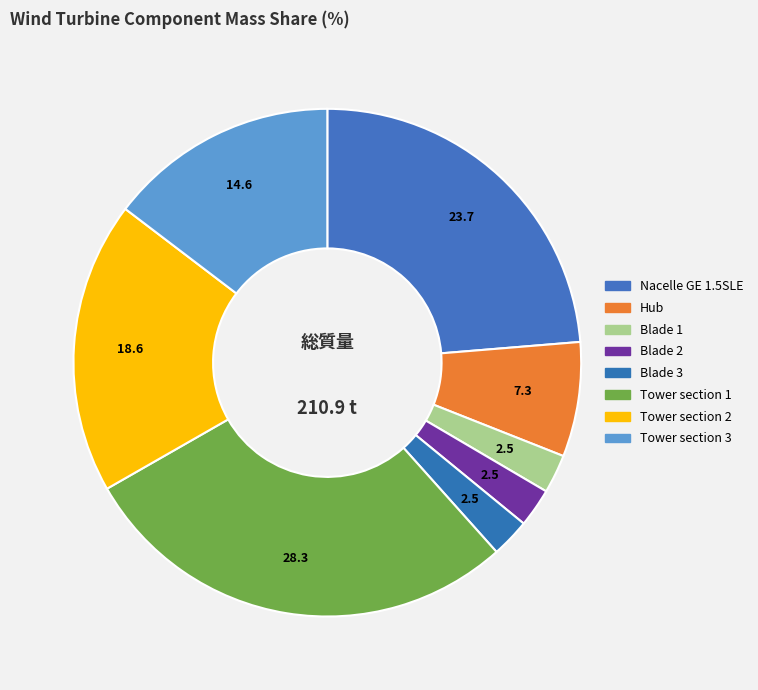

Is it true that Tower section 2 is 5% of the pie?

False